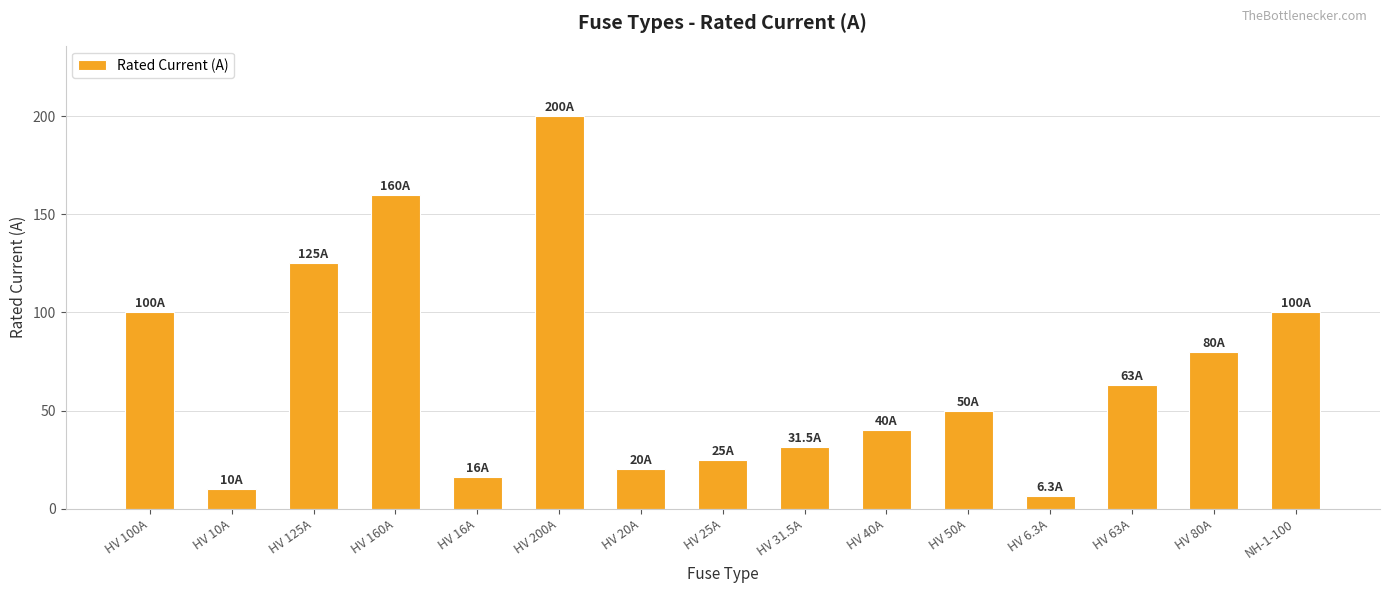

Is it true that the value at HV 160A is 81.0?

False